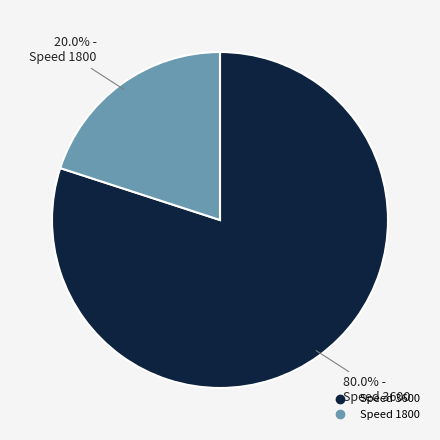

To the nearest percent, what is the combined percentage of Speed 1800 and Speed 3600?

100%